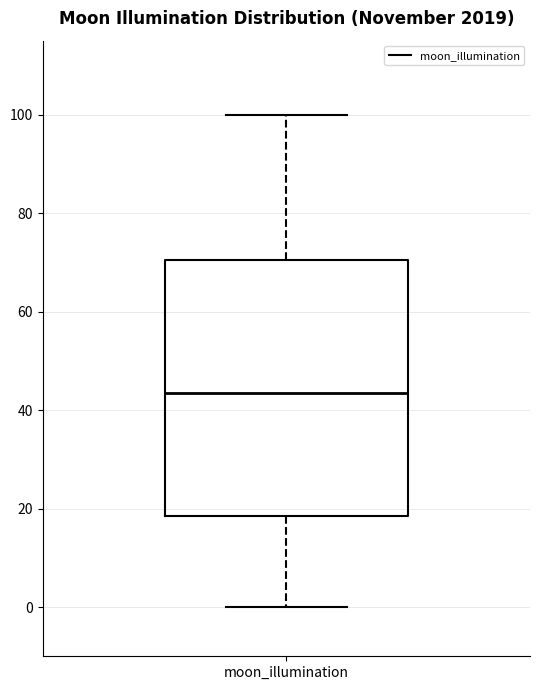

Transcribe this box plot: give where the median line is, the range the box spans, and where the two whiskers end, as read against the y-axis. The values are not printed on the chart, so give them approximately, as read against the axis.

median 44, box 18 to 70, whiskers 0 to 100